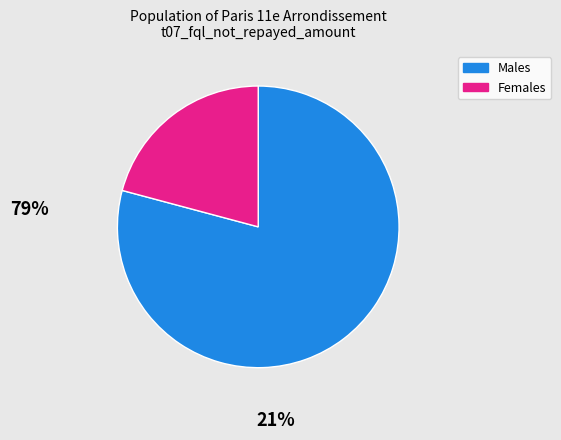

Is there a majority slice in this chart?

Yes